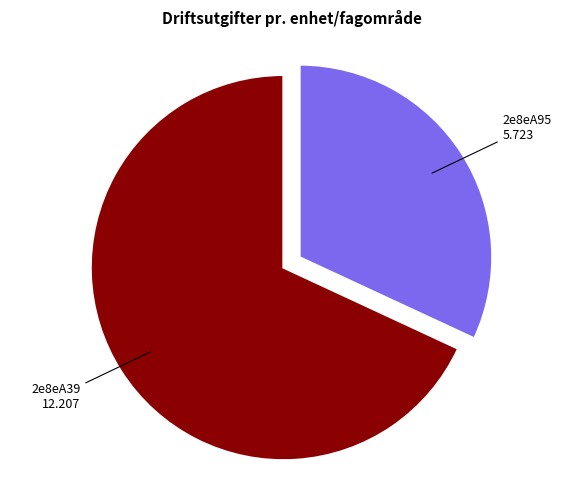

Does any single category account for the majority?

Yes